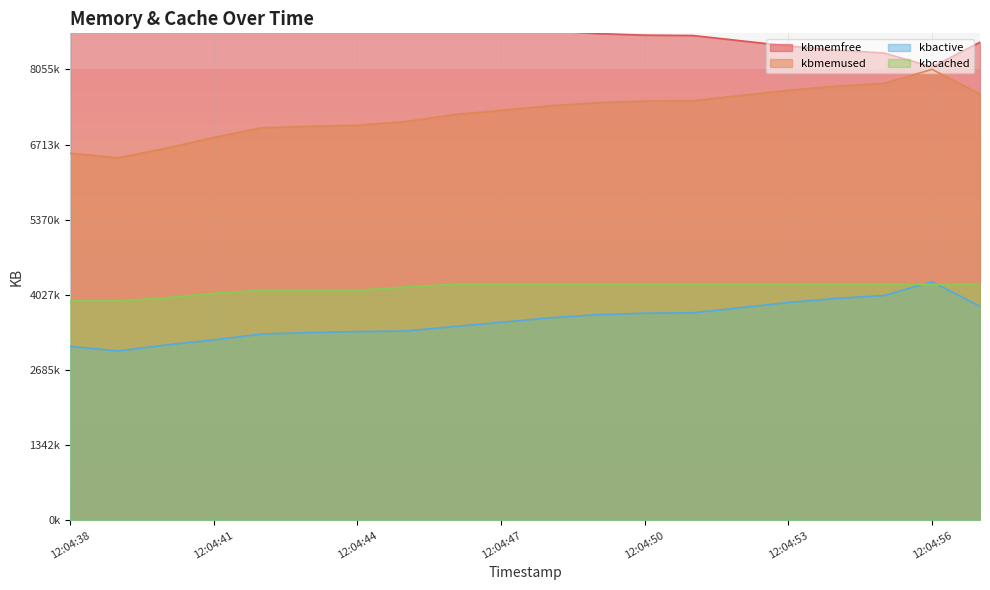

Which category has the lowest value in the kbmemfree series?

12:04:56